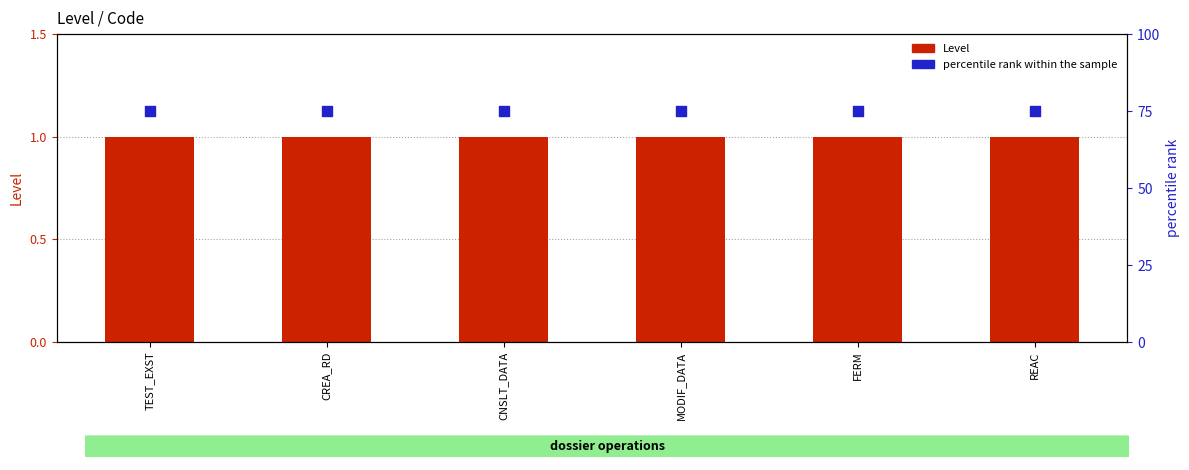

Which series has the largest total across all categories?

percentile rank within the sample